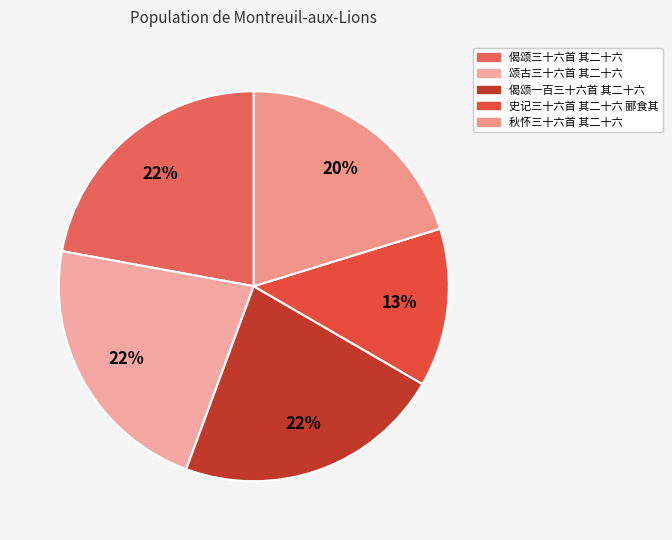

To the nearest percent, what is the combined percentage of 偈颂三十六首 其二十六 and 秋怀三十六首 其二十六?

42%